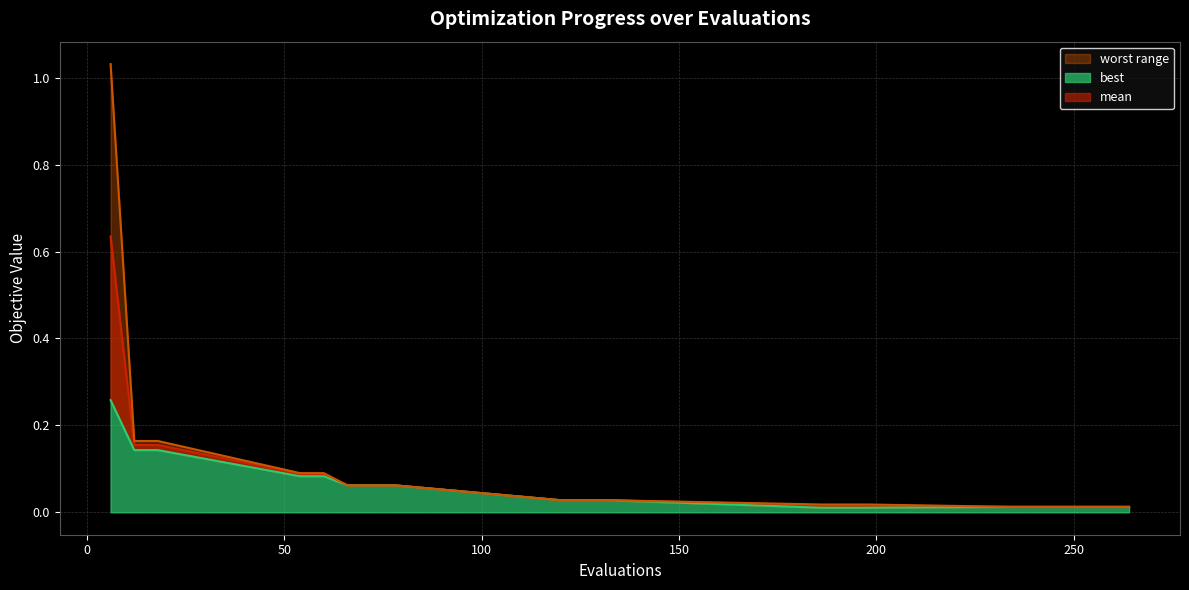

The mean series shows 0.0 at 18. True or false?

False